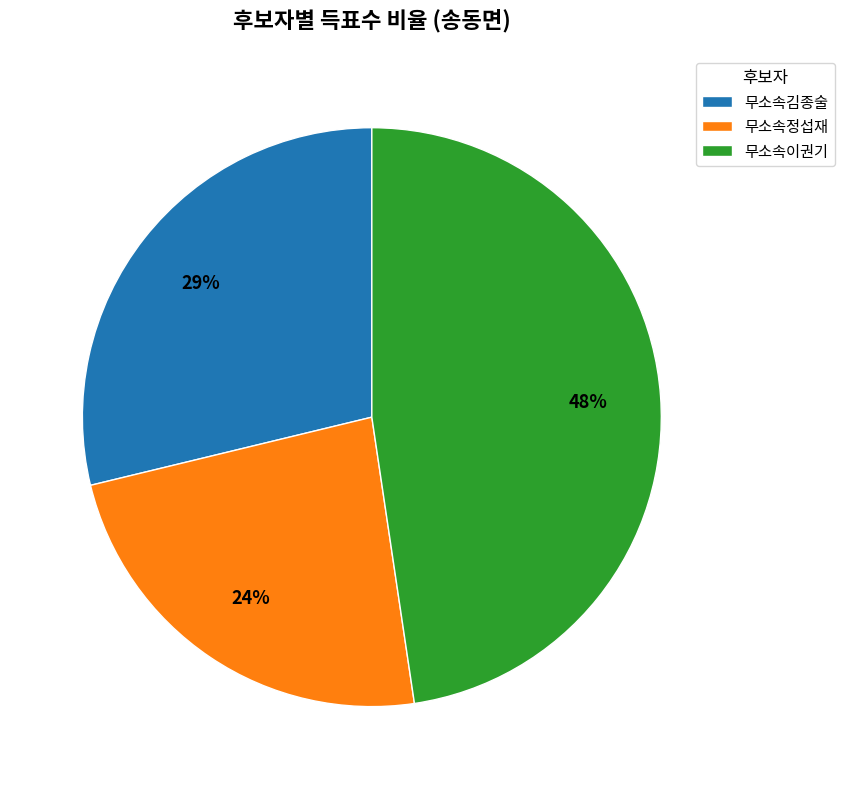

To the nearest percent, what is the average slice percentage?

33%